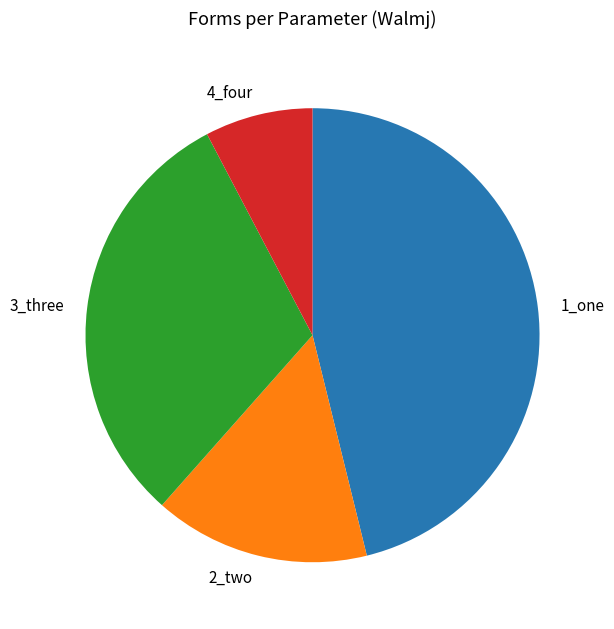

Which category has the biggest portion of the pie?

1_one